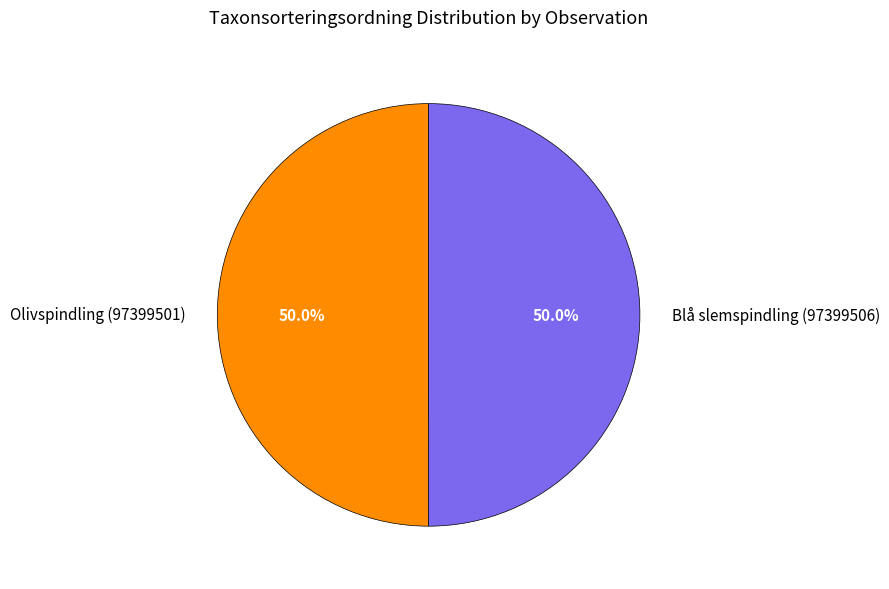

How many slices are in this pie chart?

2